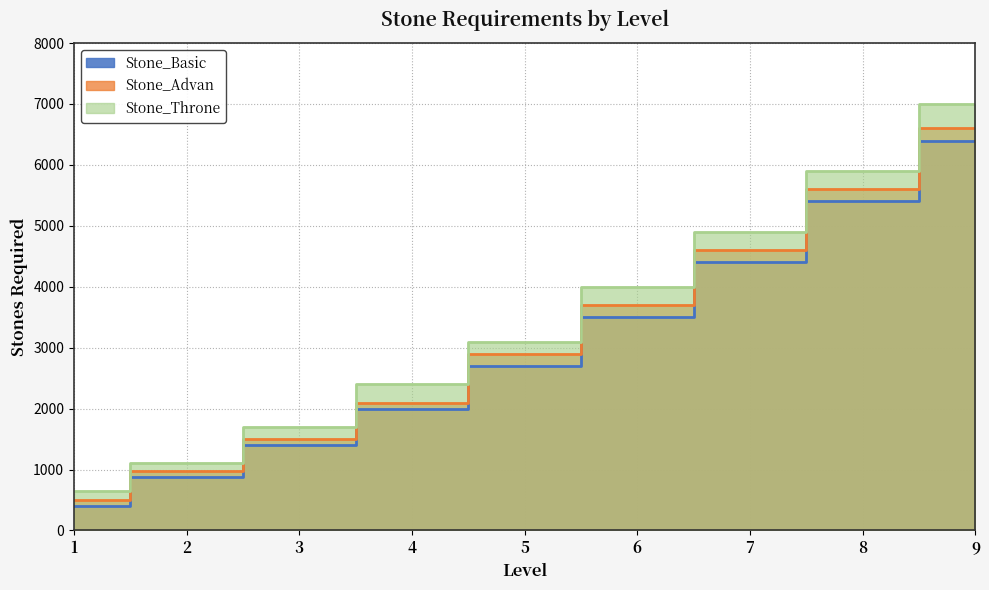

What is the difference between the Stone_Throne values at 3 and 8?

4200